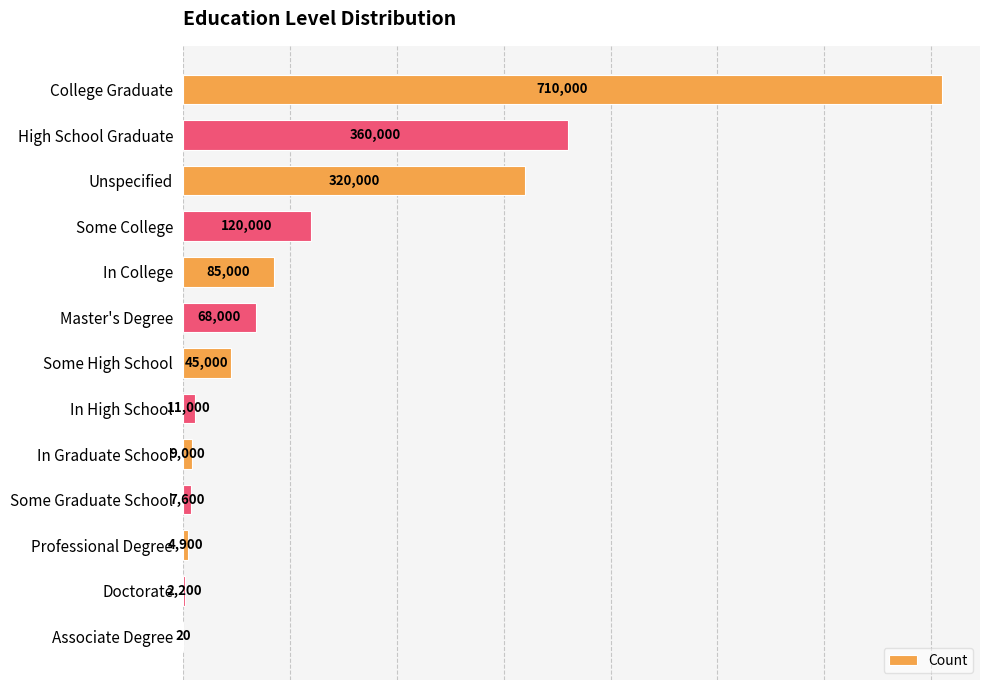

Reading top to bottom, what are all the values shown in this chart?

College Graduate=710000	High School Graduate=360000	Unspecified=320000	Some College=120000	In College=85000	Master's Degree=68000	Some High School=45000	In High School=11000	In Graduate School=9000	Some Graduate School=7600	Professional Degree=4900	Doctorate=2200	Associate Degree=20